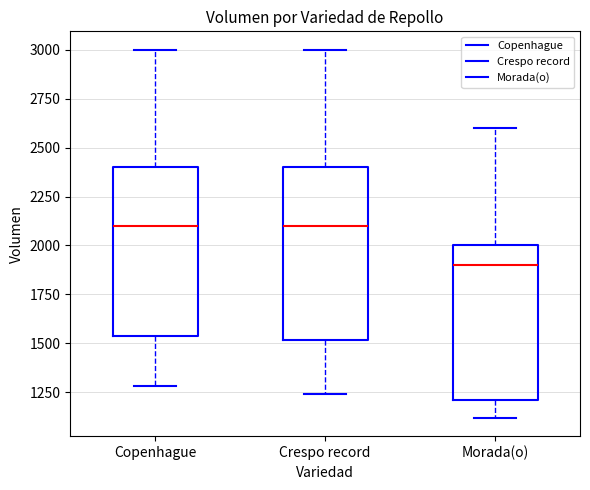

Reading left to right, read every box against the y-axis: the position of its median line, the range the box covers, and the ends of its whiskers. The values are not printed on the chart, so give them approximately, as read against the axis.

Copenhague: median 2100, box 1550 to 2400, whiskers 1300 to 3000
Crespo record: median 2100, box 1500 to 2400, whiskers 1250 to 3000
Morada(o): median 1900, box 1200 to 2000, whiskers 1100 to 2600